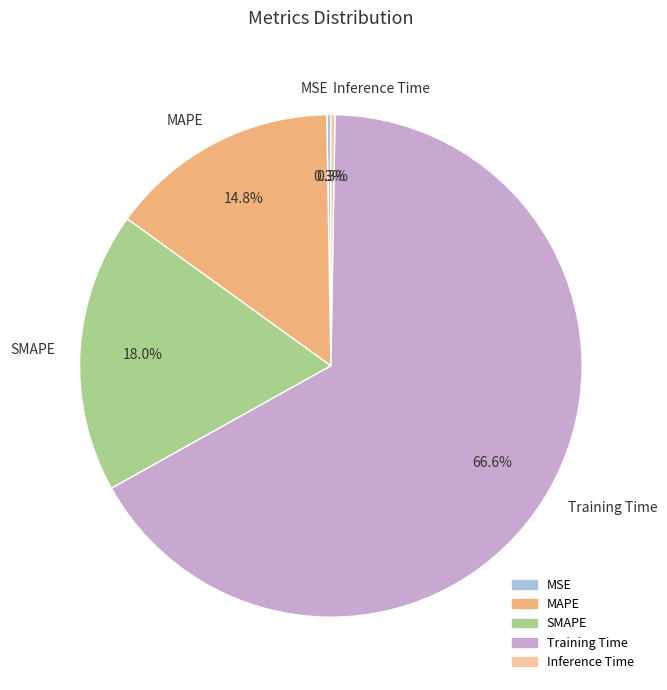

What is the total percentage of MAPE and SMAPE?

32.8%